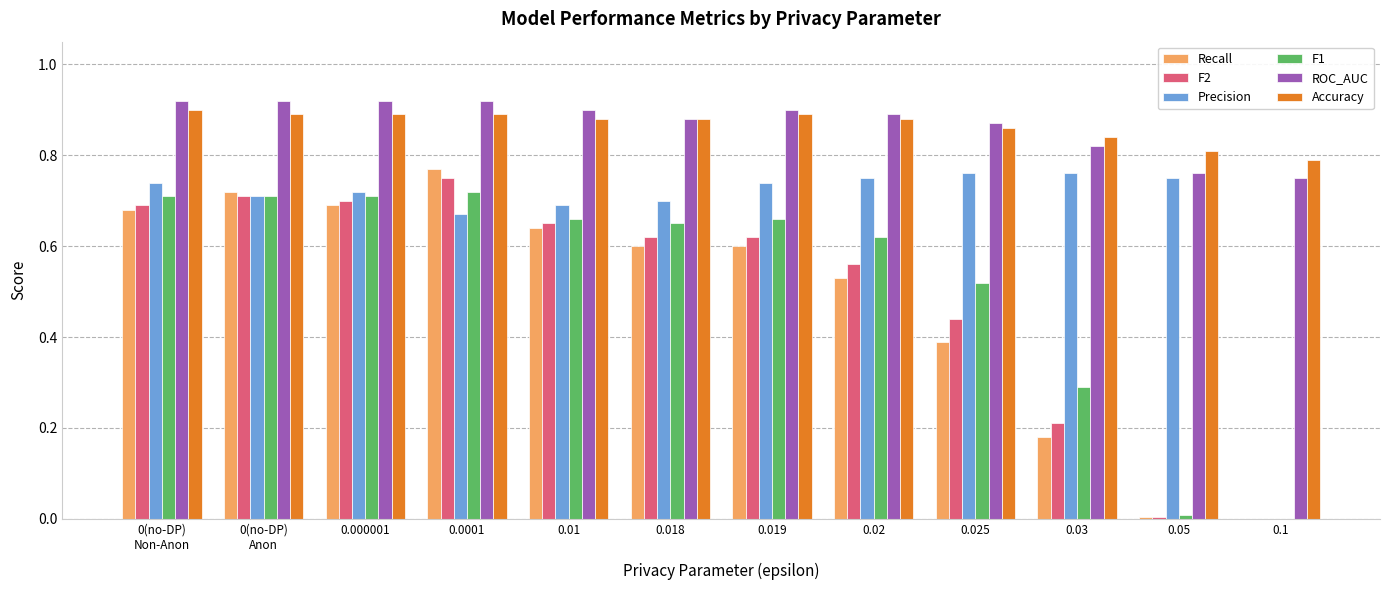

The Precision series shows 1.1 at 0.02. True or false?

False